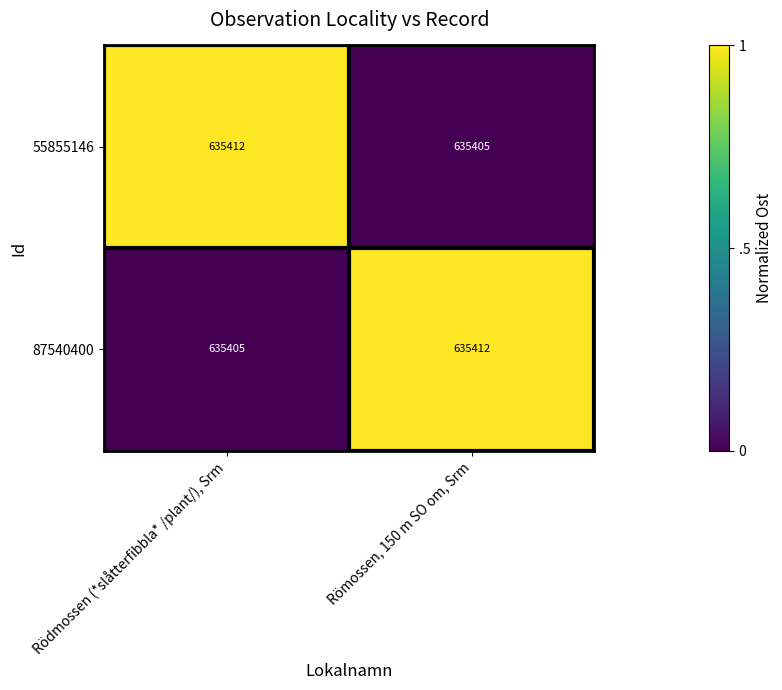

How many data points in 55855146 are less than 635412?

1